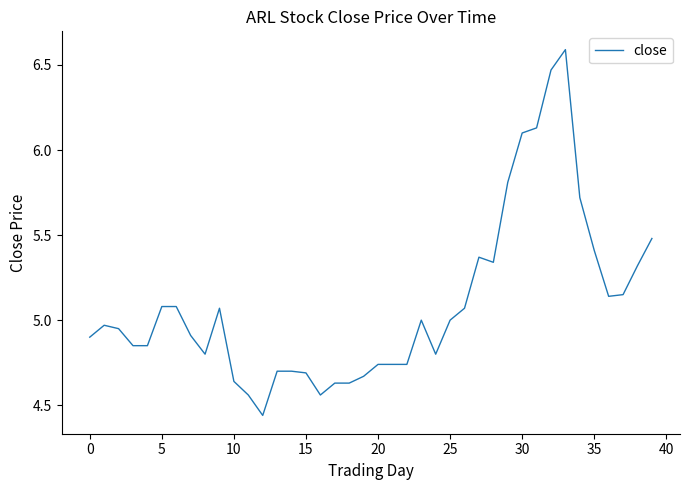

What is the maximum value shown in the chart?

6.6